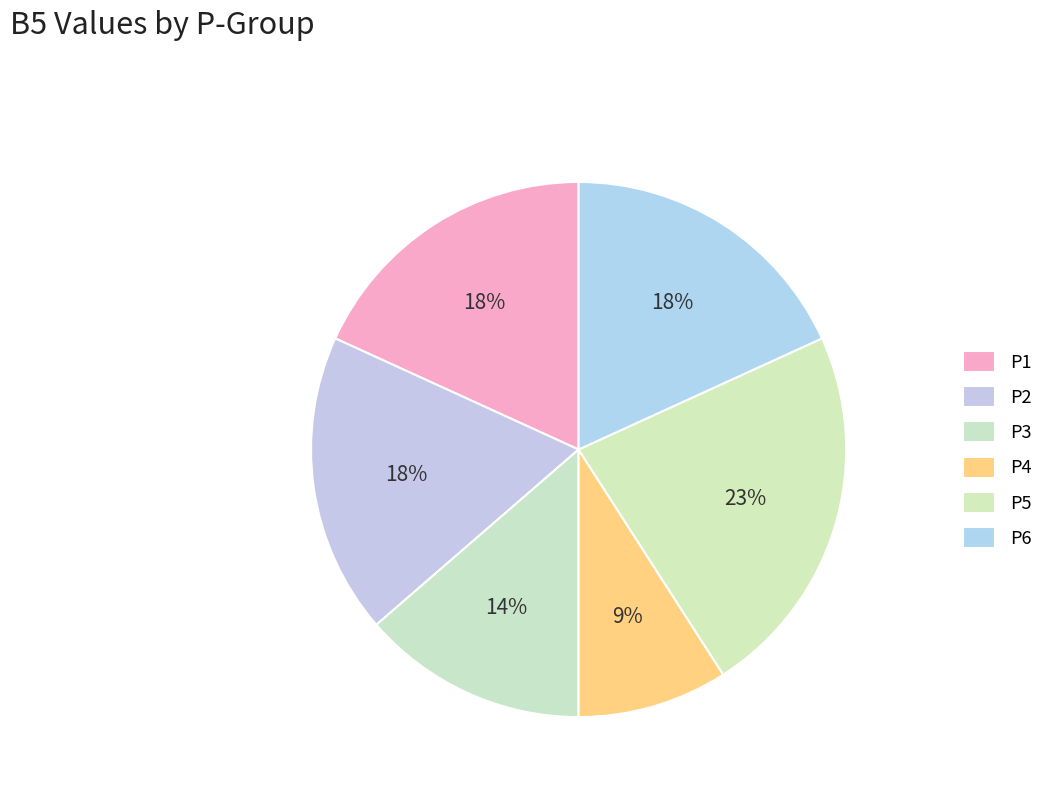

To the nearest percent, what is the average slice percentage?

17%